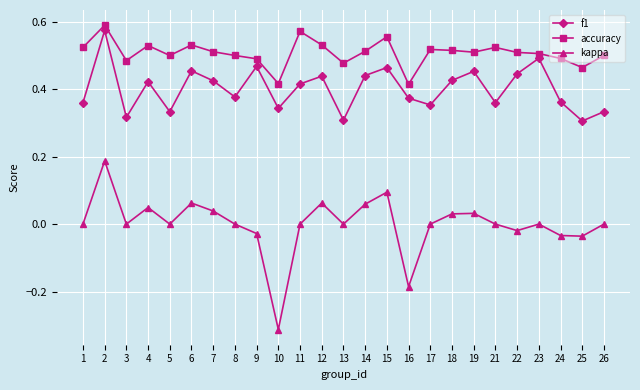

What is the total value across all series at 11?

1.0